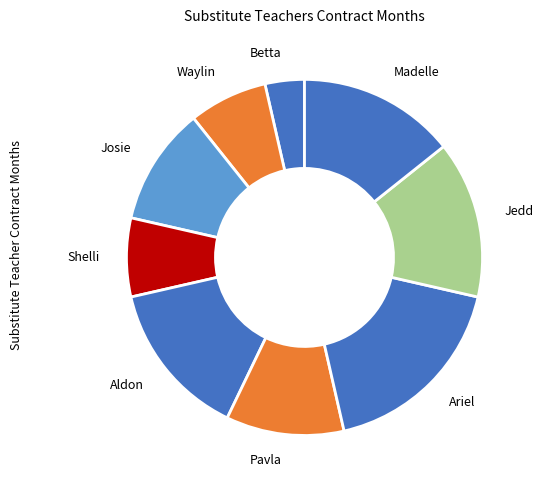

Is it true that Shelli is 7% of the pie?

True